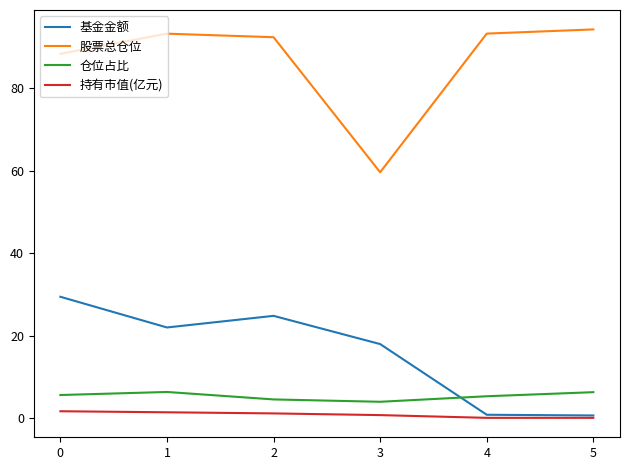

What are all the series names shown in the legend?

基金金额, 股票总仓位, 仓位占比, 持有市值(亿元)